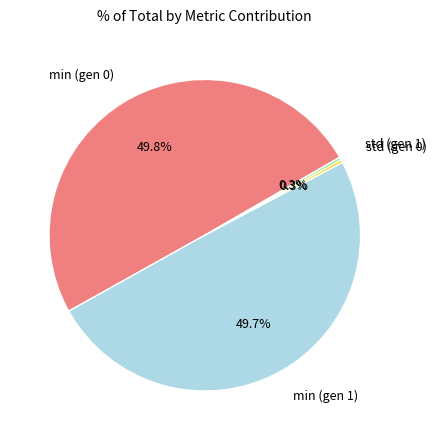

The min (gen 0) slice represents 50% of the pie. True or false?

True